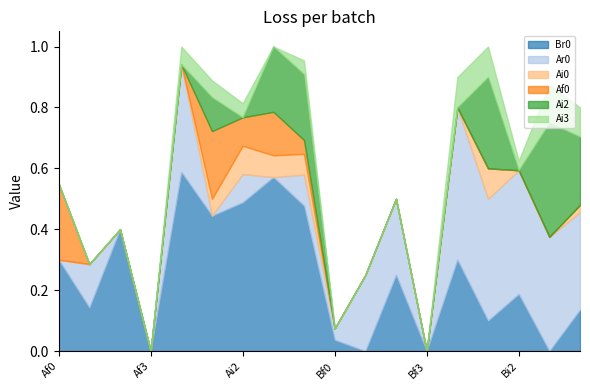

Count the number of data series in this chart.

6